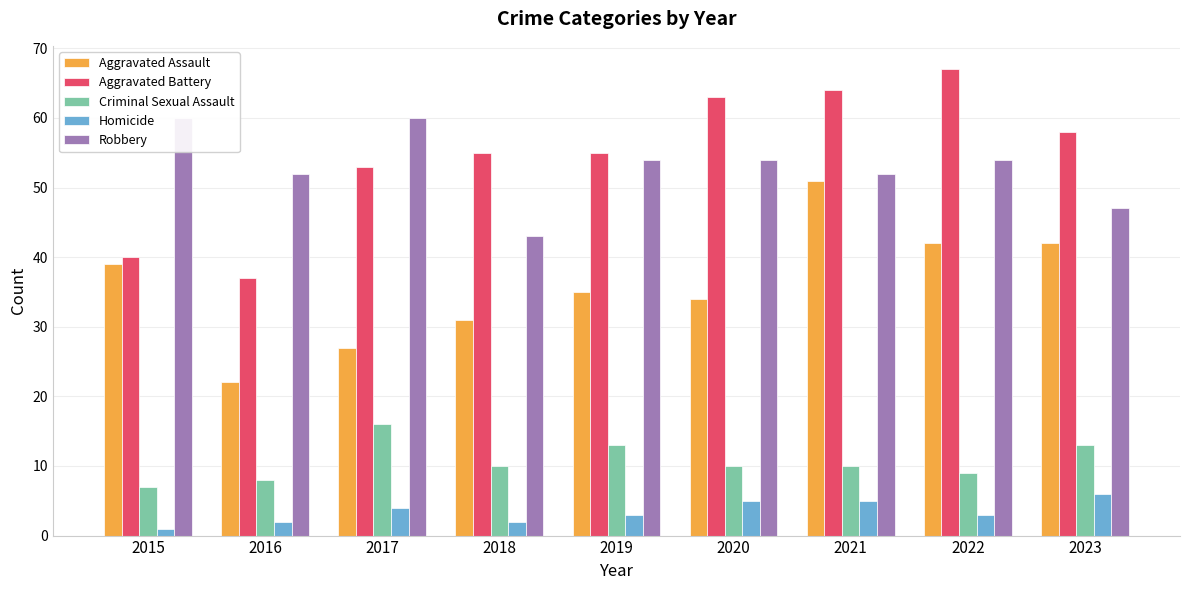

At which category is the sum across all series the highest?

2021